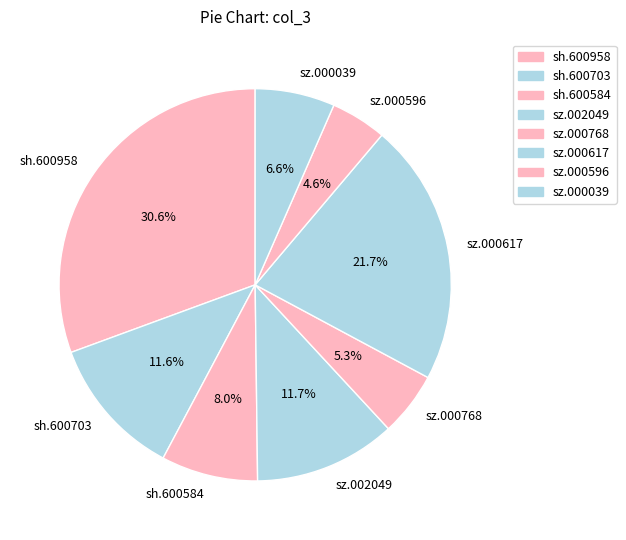

Which category has the smallest portion of the pie?

sz.000596